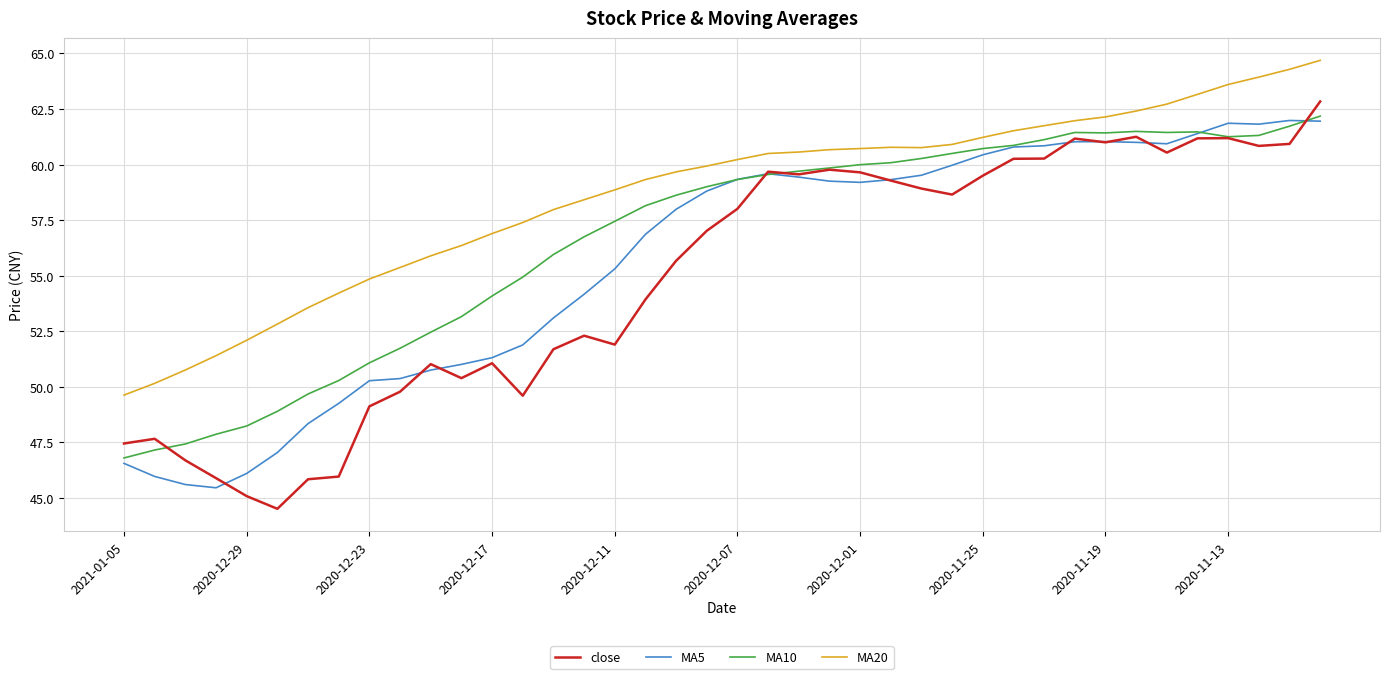

List the series in order of their overall mean, highest first.

MA20, MA10, MA5, close